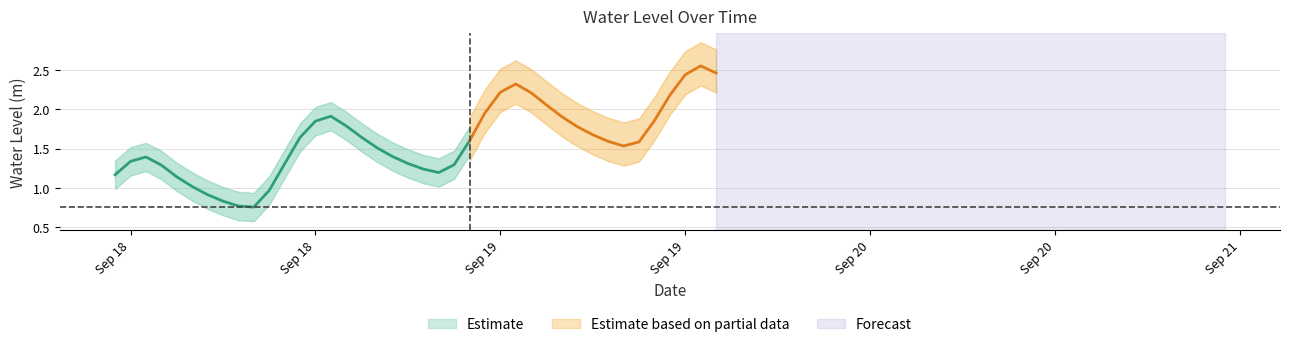

What position from the right is 2023-09-18 02:00:00?

38